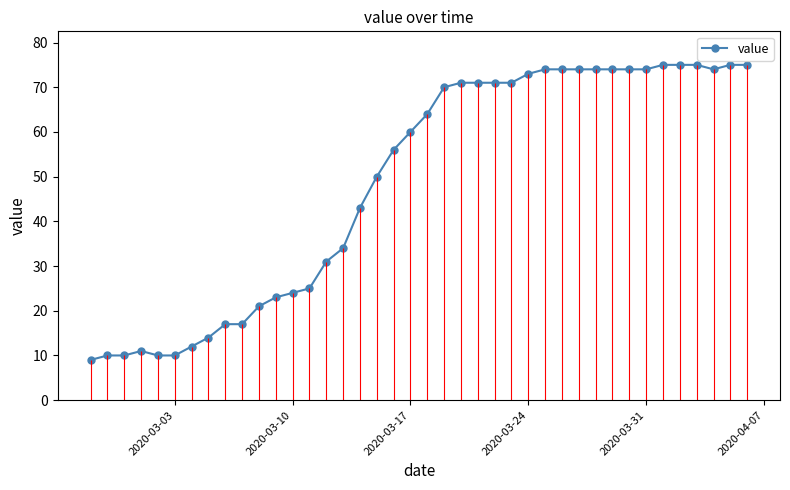

What is the minimum value shown in the chart?

9